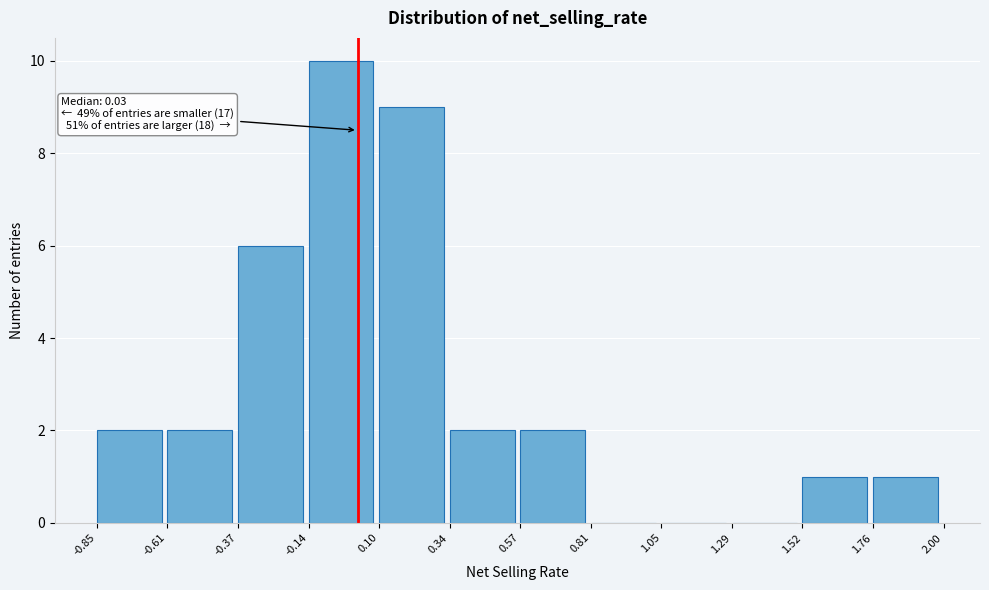

Over which range of the x-axis is the bar tallest?

-0.14 to 0.10